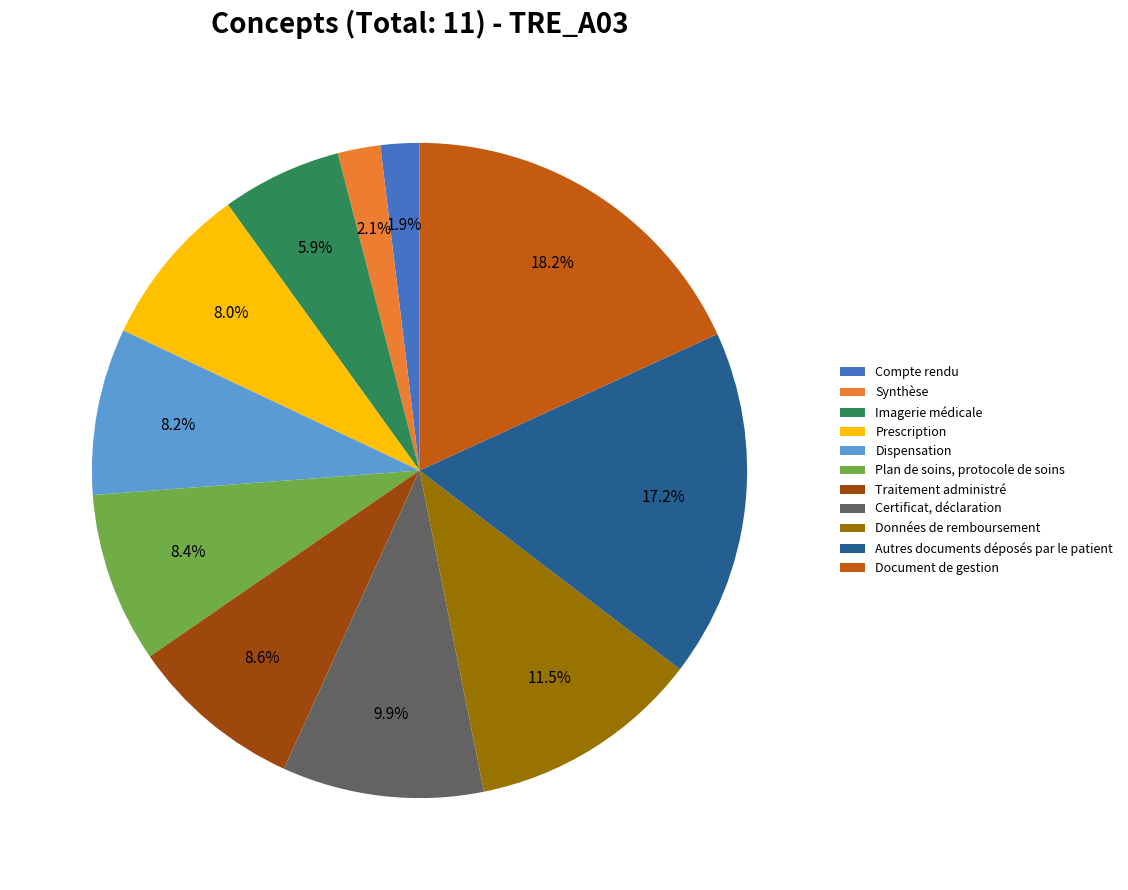

Is it true that Dispensation is 8% of the pie?

True